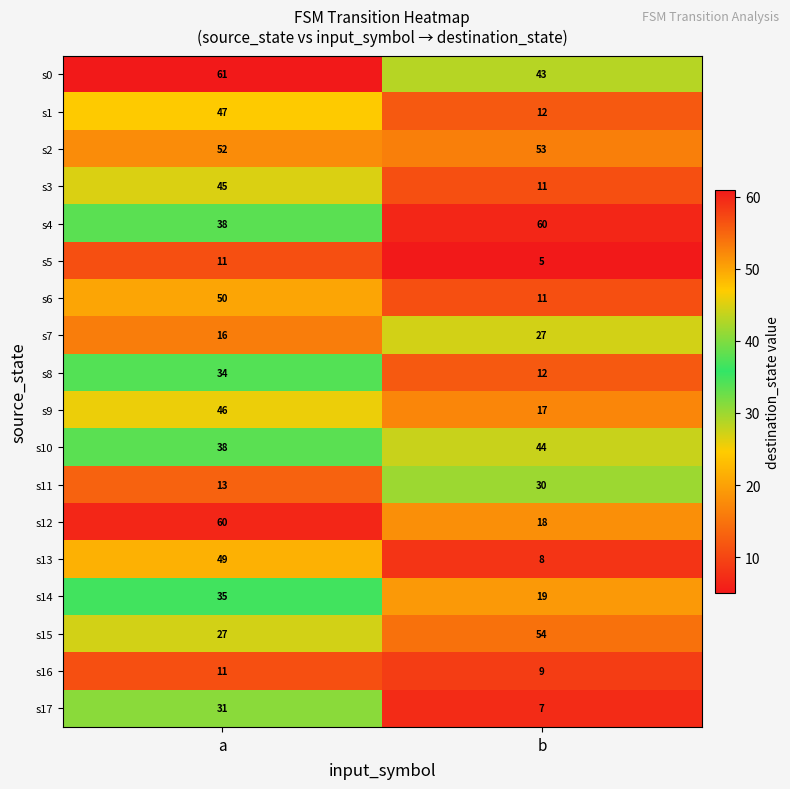

List the labels in order of s10 value, largest first.

b, a